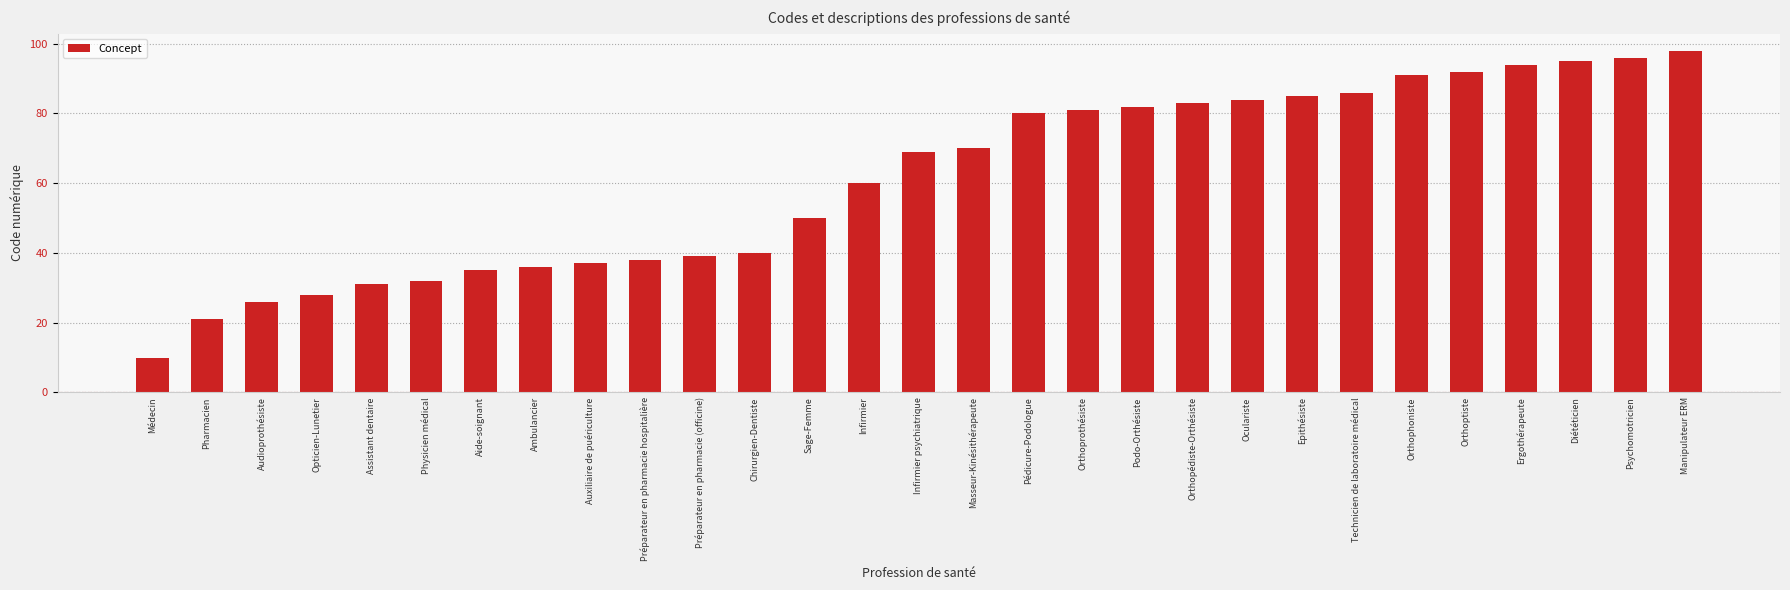

Where is the data nearest to the value 54?

Sage-Femme